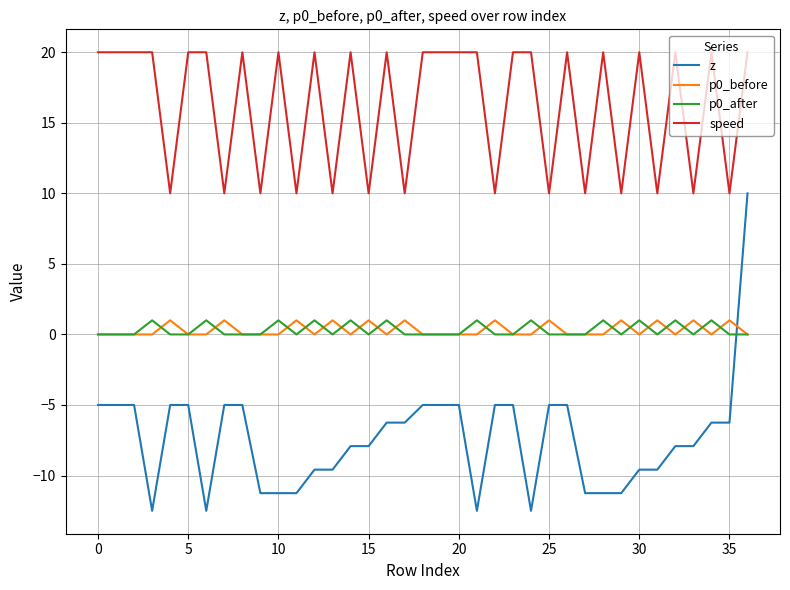

In p0_before, how many points are higher than both neighbors (excluding endpoints)?

12